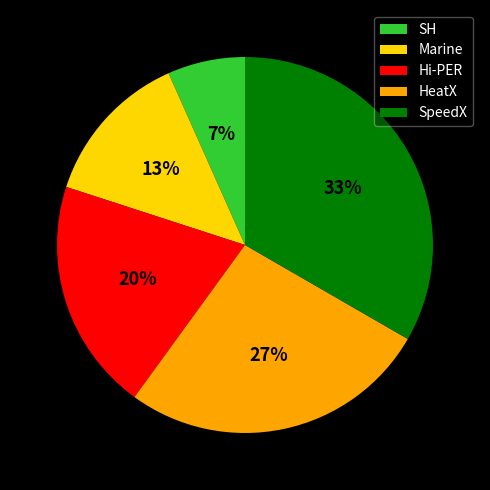

The Marine slice represents 13% of the pie. True or false?

True